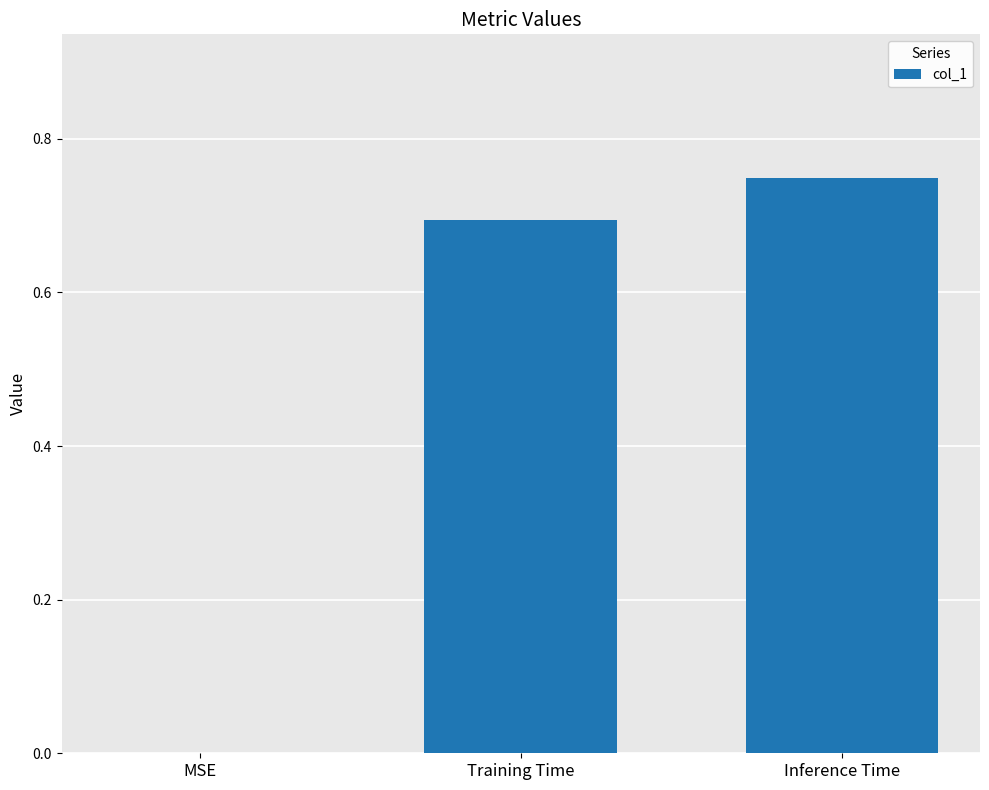

Which has a higher value, Training Time or MSE?

Training Time